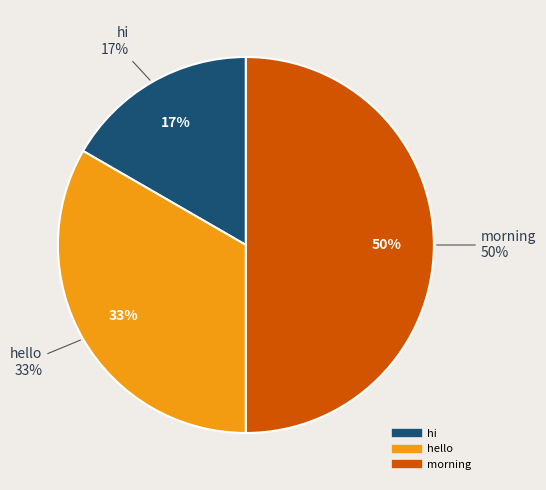

Combined, what portion of the pie is morning and hello?

83.3%